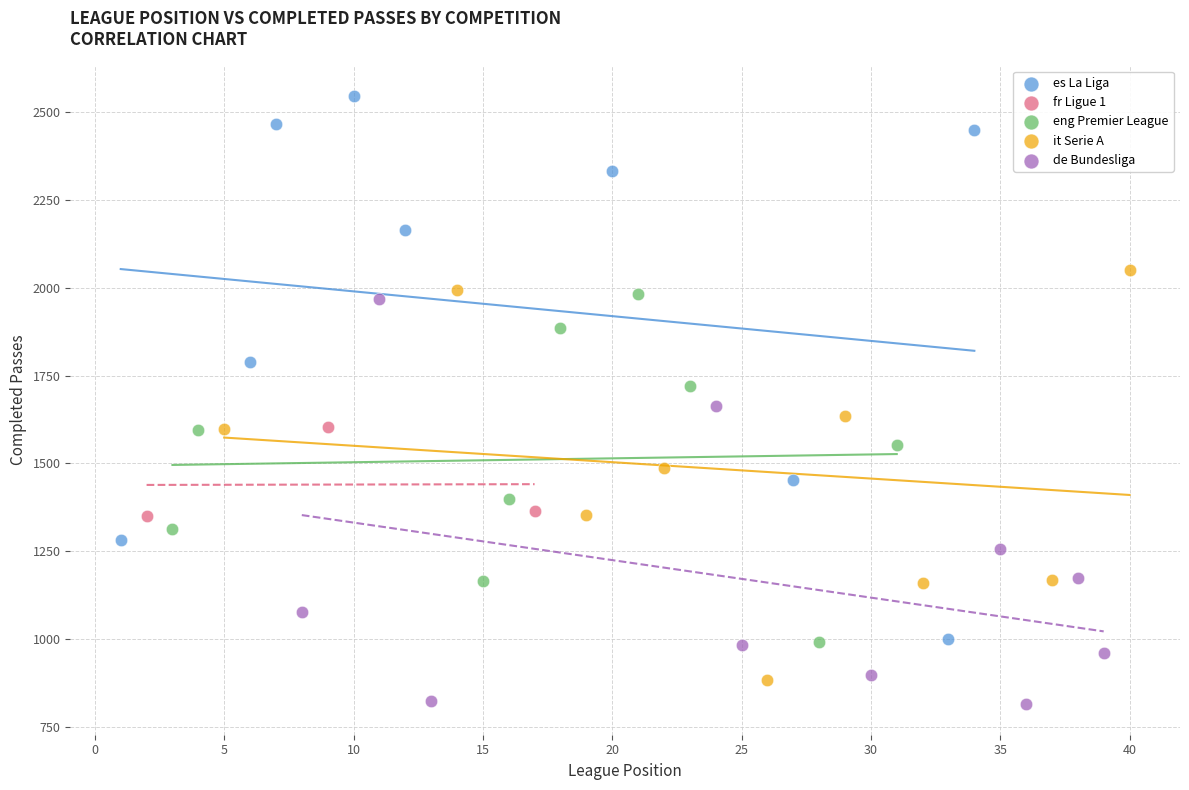

Which series has the largest Y range (max minus min)?

es La Liga